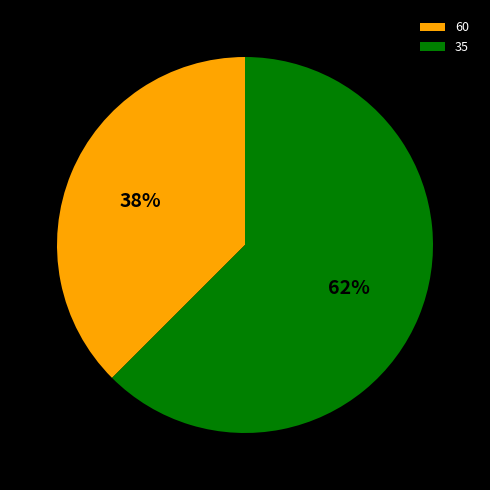

What is the ratio of the value at 60 to the value at 35?

0.6